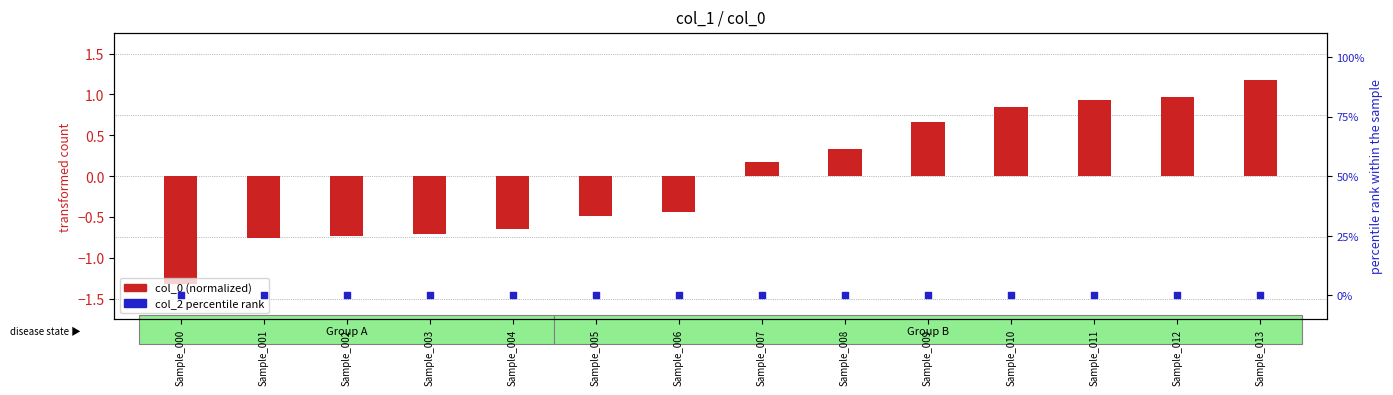

What is the total value across all series at Sample_000?

-1.3